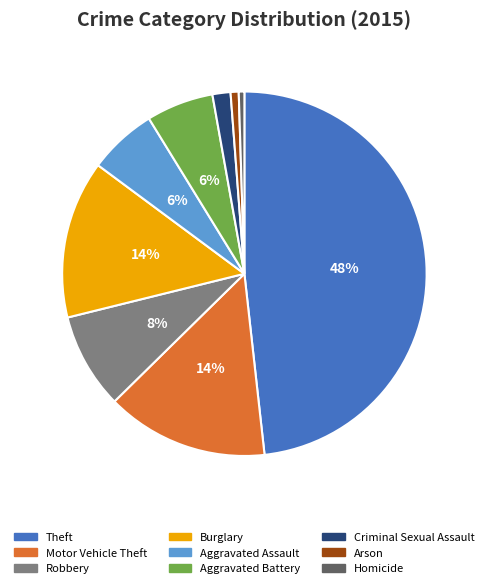

Which slice is the largest?

Theft